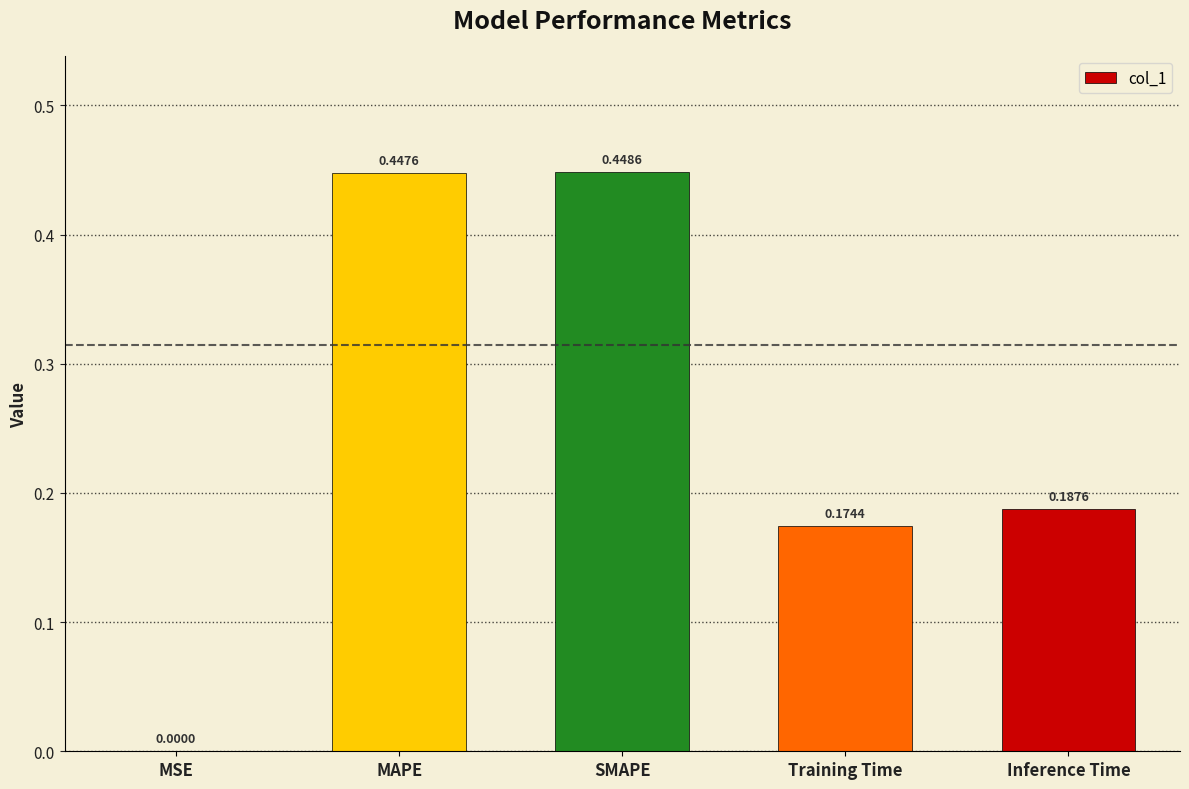

Which category has the highest value across all series?

SMAPE